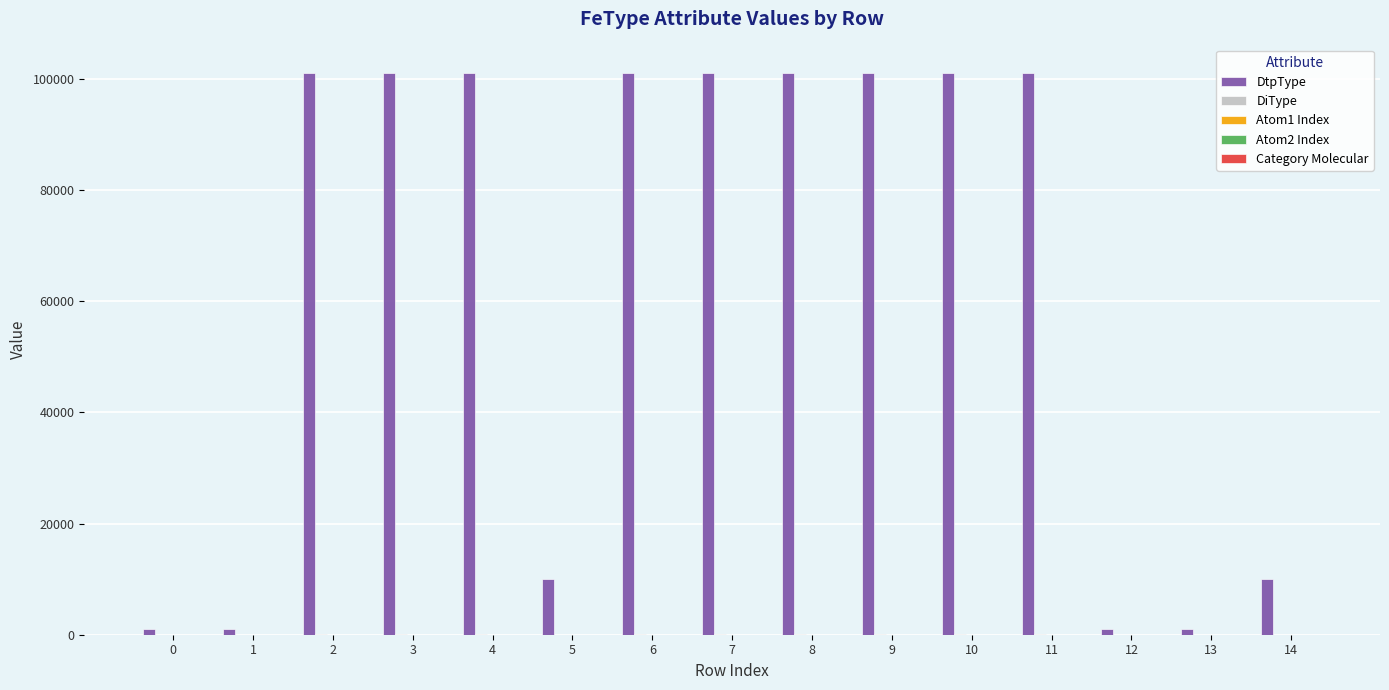

Which series has the largest total across all categories?

DtpType